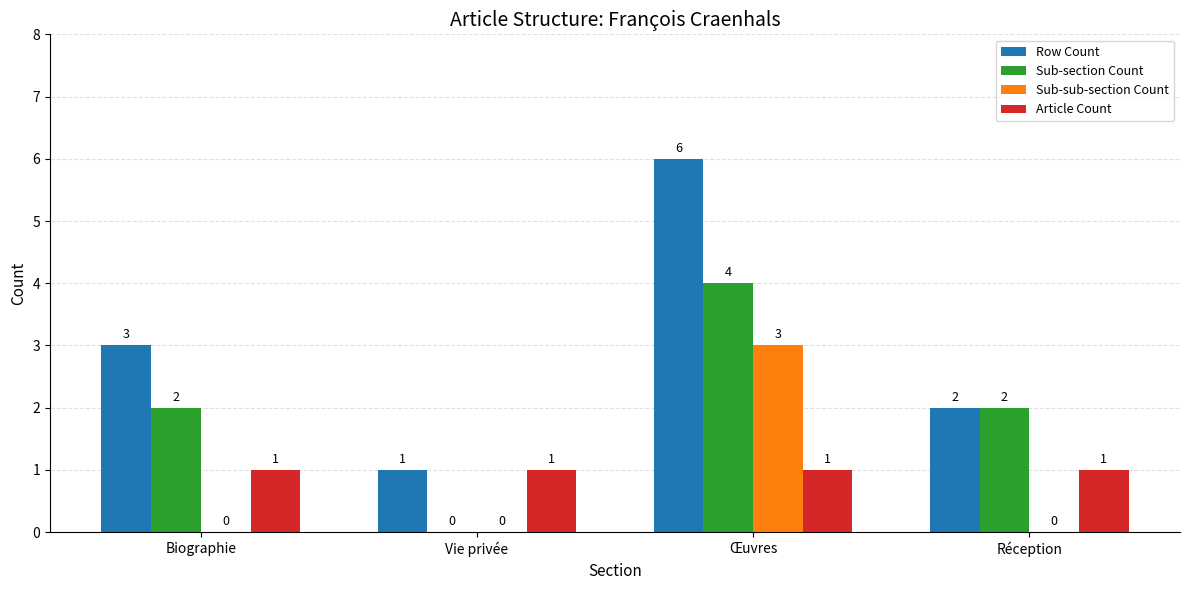

Is the value of Article Count at Vie privée greater than the value of Sub-sub-section Count at Œuvres?

No